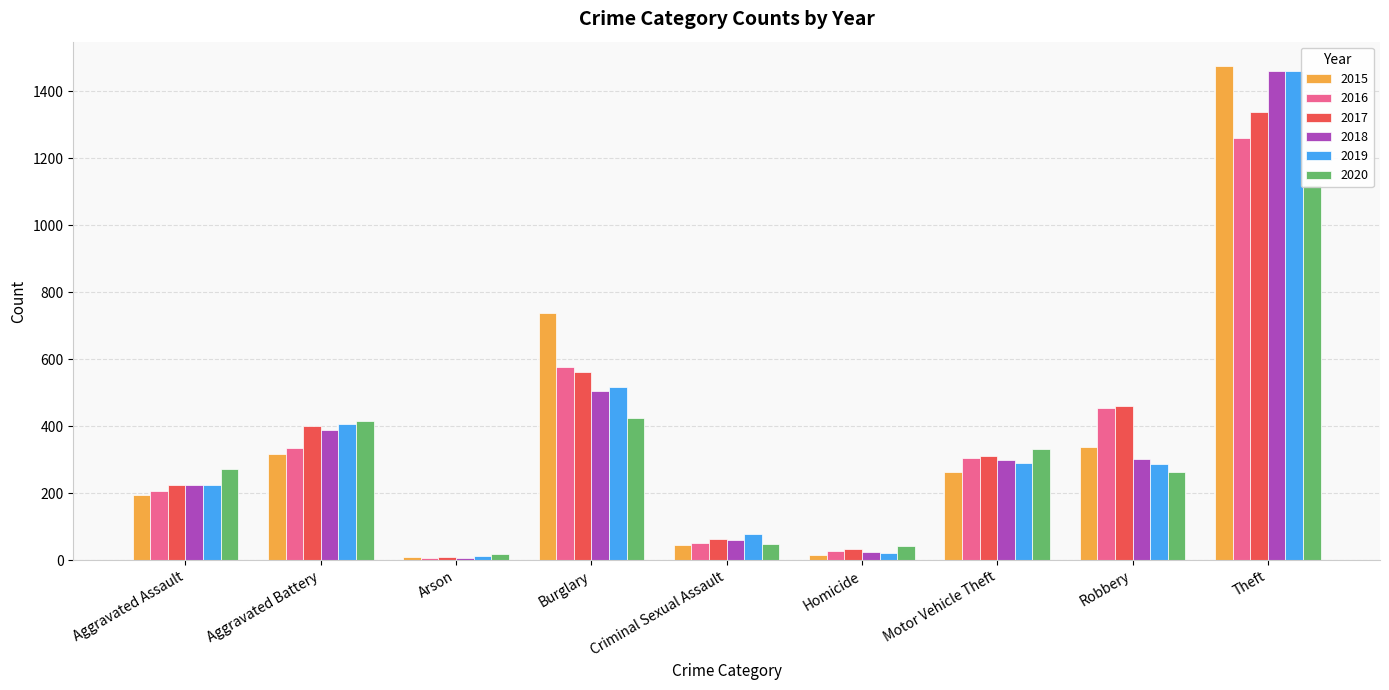

What is the label of the 7th bar from the left?

Motor Vehicle Theft